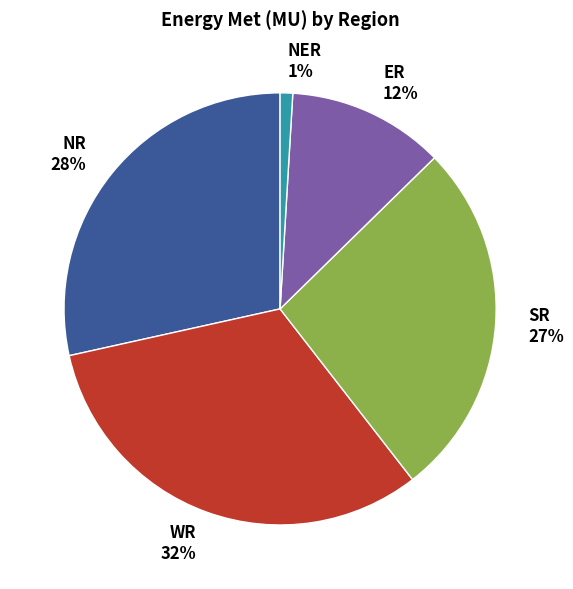

Combined, do NR 28% and SR 27% account for over 50%?

Yes